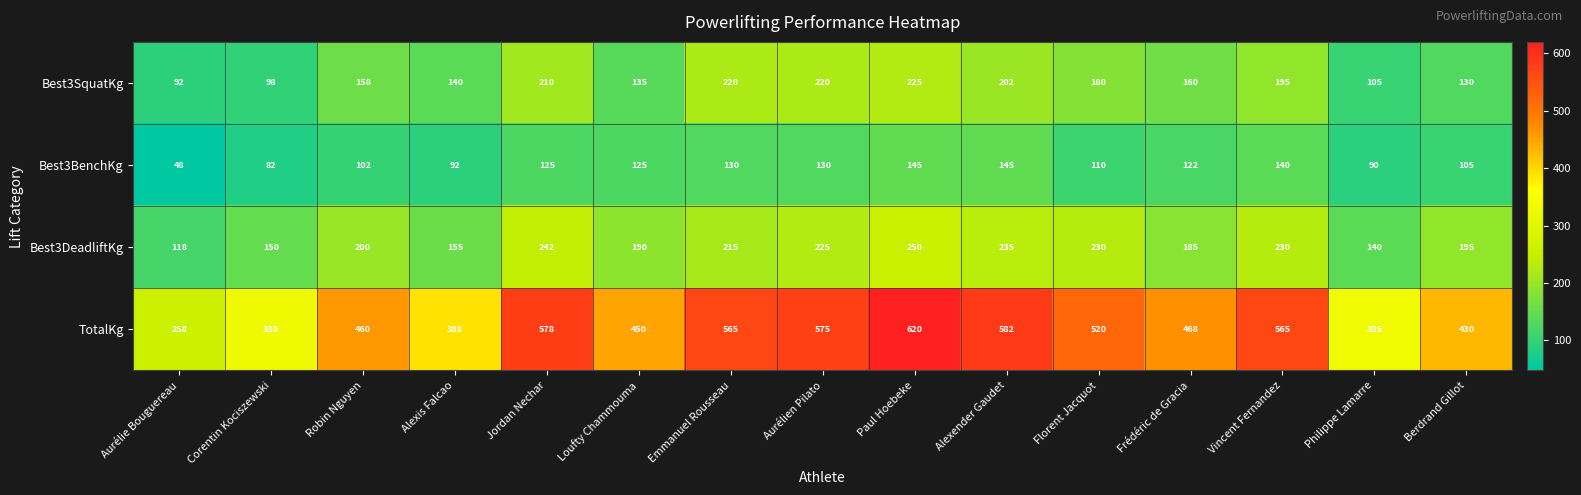

Where is TotalKg nearest to the value 439?

Berdrand Gillot